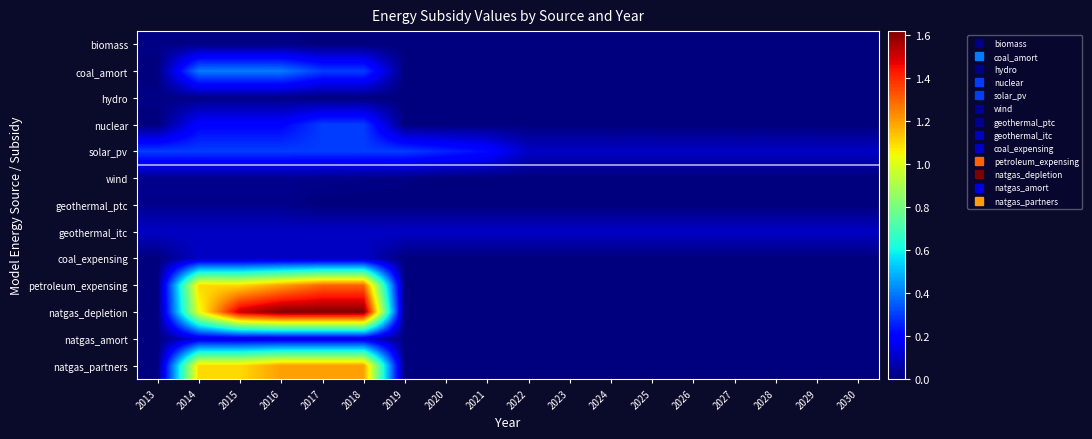

At which category is the sum across all series the highest?

2017